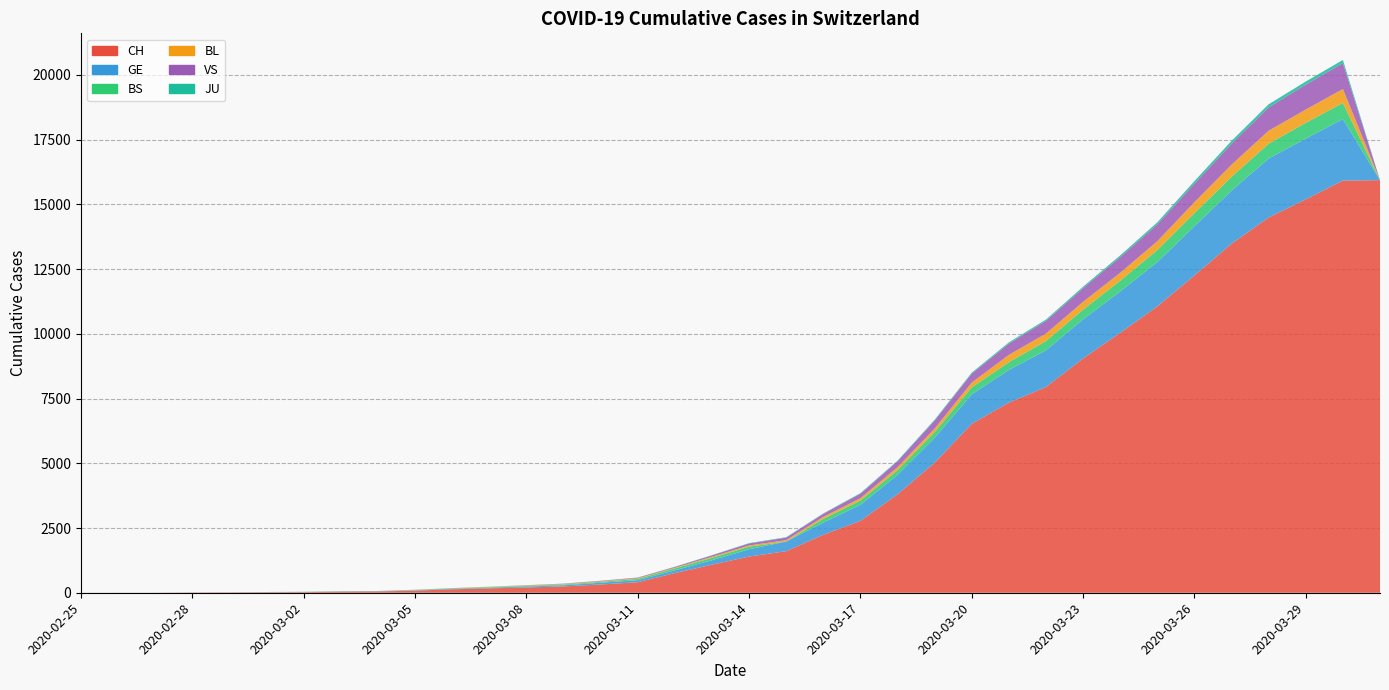

Reading left to right, extract all data points from this chart.

CH: 1	2	3	9	12	17	23	41	49	81	132	168	204	244	319	406	759	1083	1398	1605	2239	2778	3801	5024	6526	7345	7947	9051	10040	11063	12257	13483	14495	15195	15922	15936
GE: 0	1	1	3	5	7	7	9	9	13	17	26	35	44	68	79	108	173	282	372	472	619	751	961	1136	1262	1417	1509	1598	1708	1902	2051	2277	2349	2375	0
BS: 0	0	0	0	0	1	3	3	3	8	15	21	24	28	33	49	73	92	100	0	144	165	182	222	272	299	358	376	414	466	505	534	573	609	621	0
BL: 0	0	0	1	2	2	2	2	2	6	6	15	19	20	22	26	26	42	47	54	76	89	116	134	184	282	289	302	306	341	422	466	502	511	539	0
VS: 0	0	0	1	0	2	3	3	4	5	6	0	7	12	17	22	30	53	76	98	116	173	225	311	346	433	490	527	606	651	715	808	902	964	1000	0
JU: 0	0	0	0	0	0	0	1	1	2	3	4	4	5	6	6	9	10	15	16	17	24	26	31	37	49	51	57	66	78	99	112	118	118	122	0